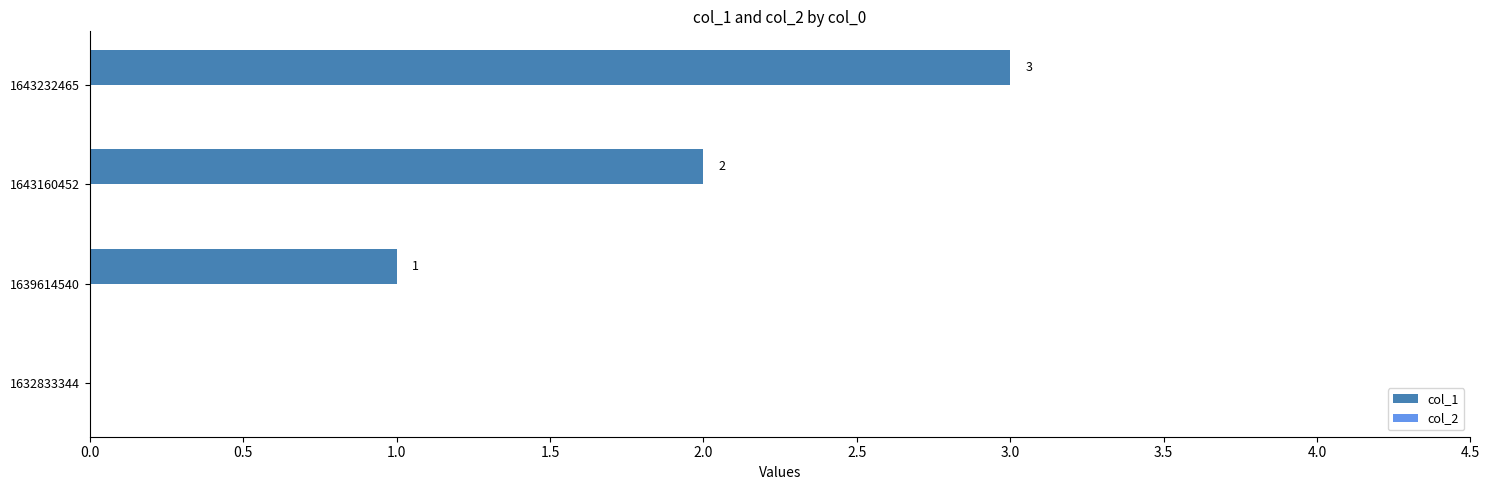

The chart shows a value of 5 at 1643232465. True or false?

False